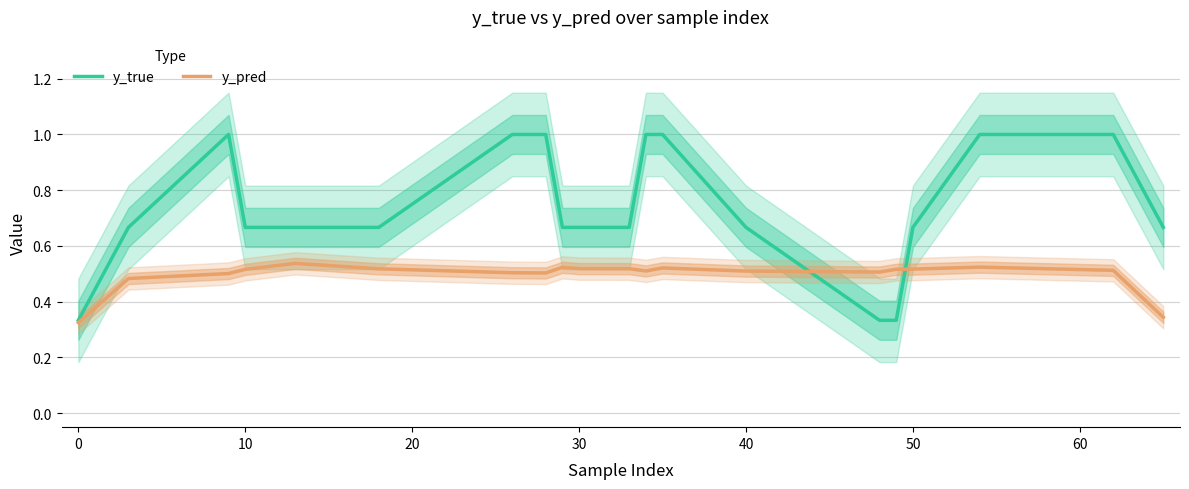

Reading right to left, transcribe all the data shown in this chart.

y_true: 0.7	1.0	1.0	0.7	0.3	0.3	0.7	1.0	1.0	0.7	0.7	0.7	1.0	1.0	0.7	0.7	0.7	1.0	0.7	0.3
y_pred: 0.3	0.5	0.5	0.5	0.5	0.5	0.5	0.5	0.5	0.5	0.5	0.5	0.5	0.5	0.5	0.5	0.5	0.5	0.5	0.3